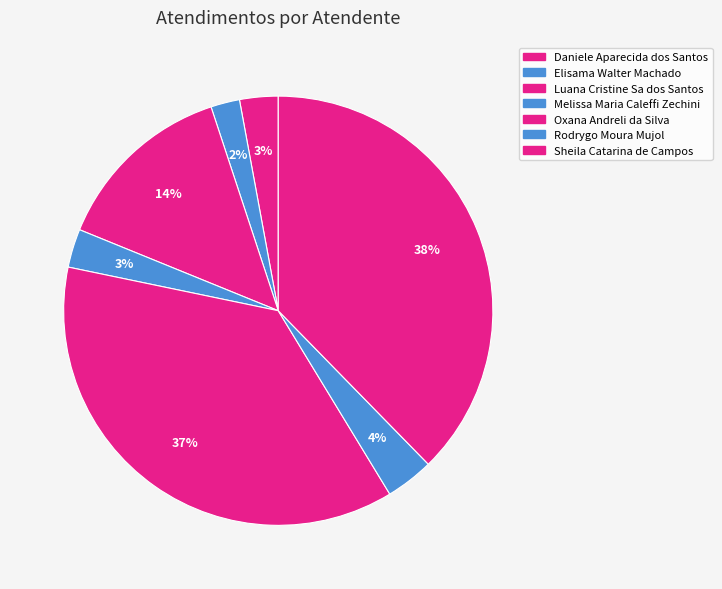

How many slices are in this pie chart?

7